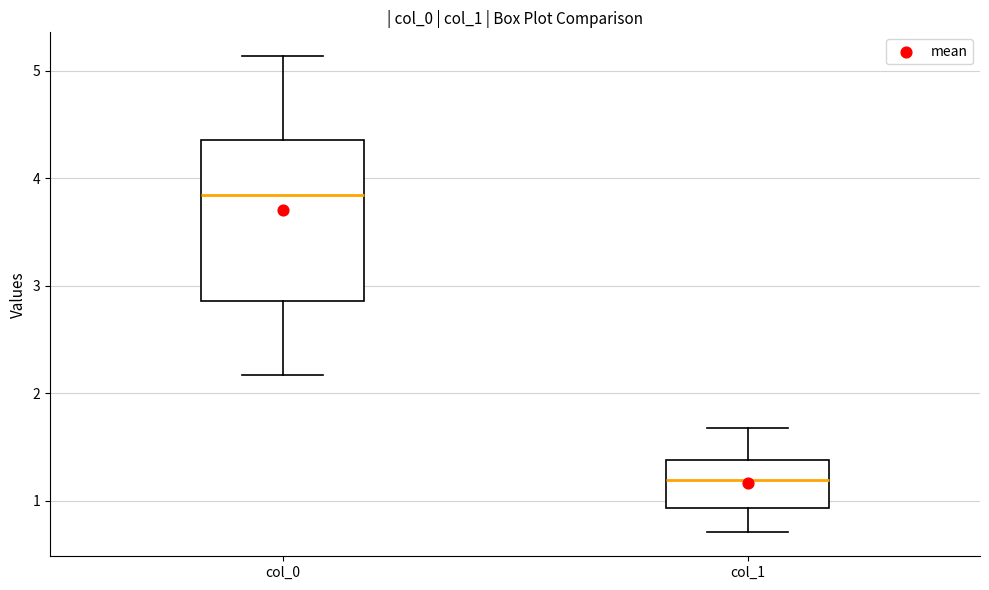

Where does the median line of the box for col_1 sit on the y-axis? The values are not printed on the chart, so give them approximately, as read against the axis.

1.2